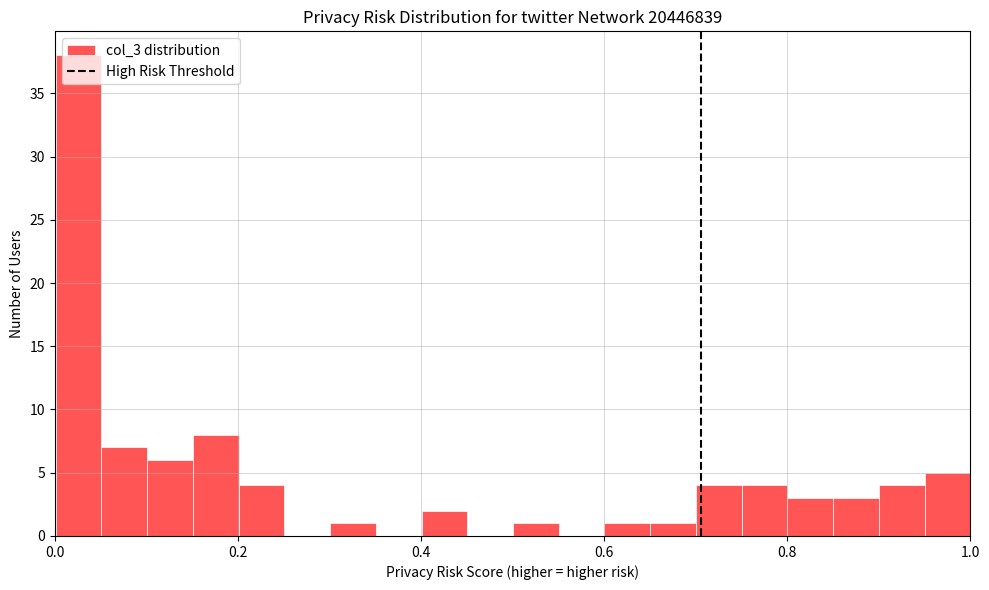

Around what value on the x-axis is the tallest bar? Give the approximate position of its centre, as read against the axis.

0.02